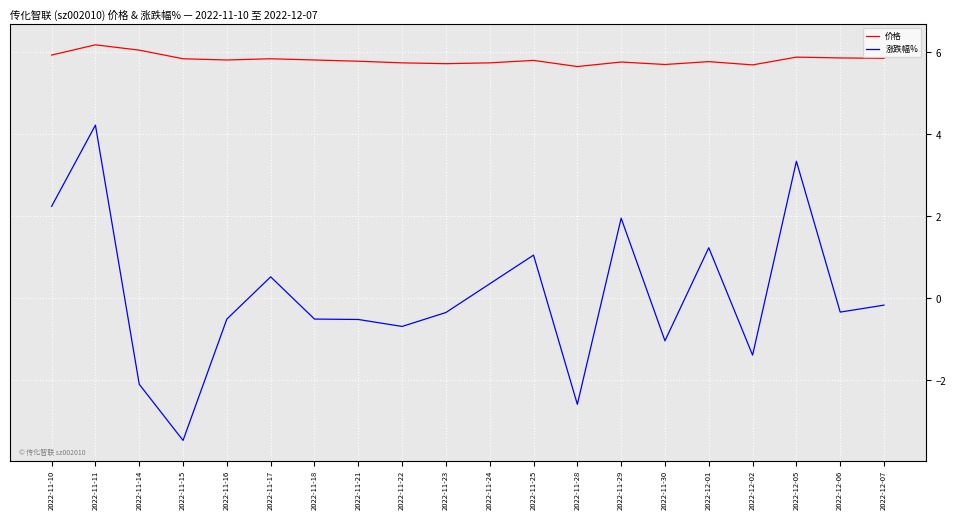

What value does the 涨跌幅% series have at 2022-11-17?

0.5